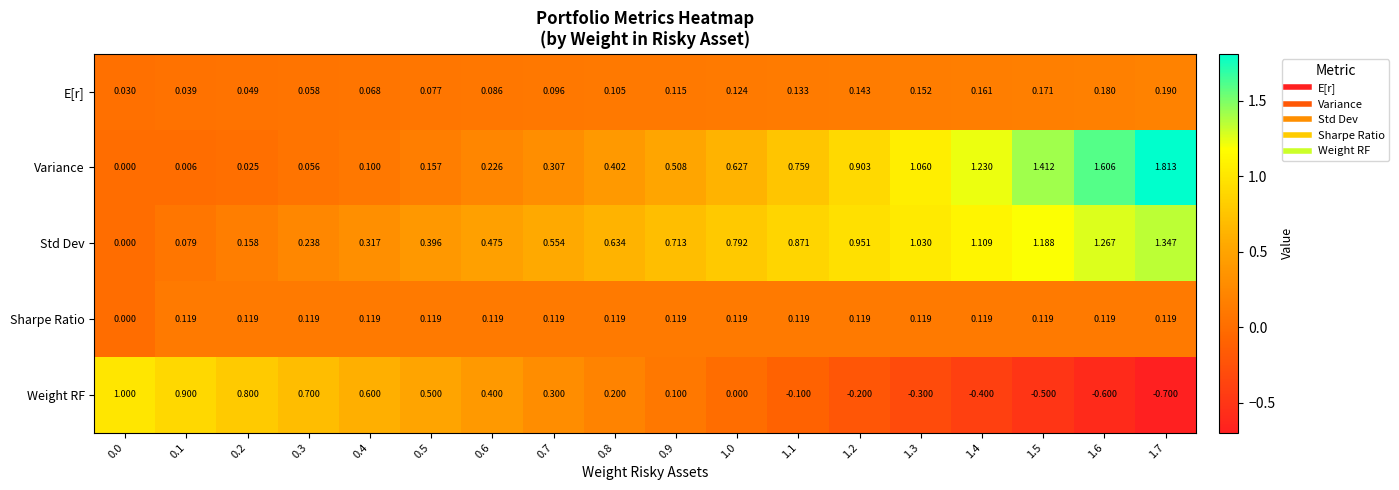

Which series has the largest range (max minus min)?

Variance